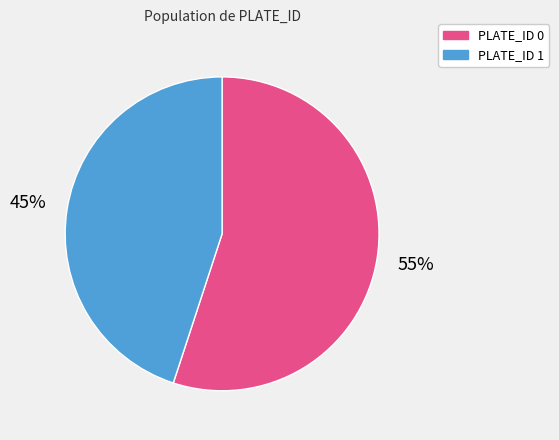

To the nearest percent, what is the difference between the largest and smallest slice percentages?

10%